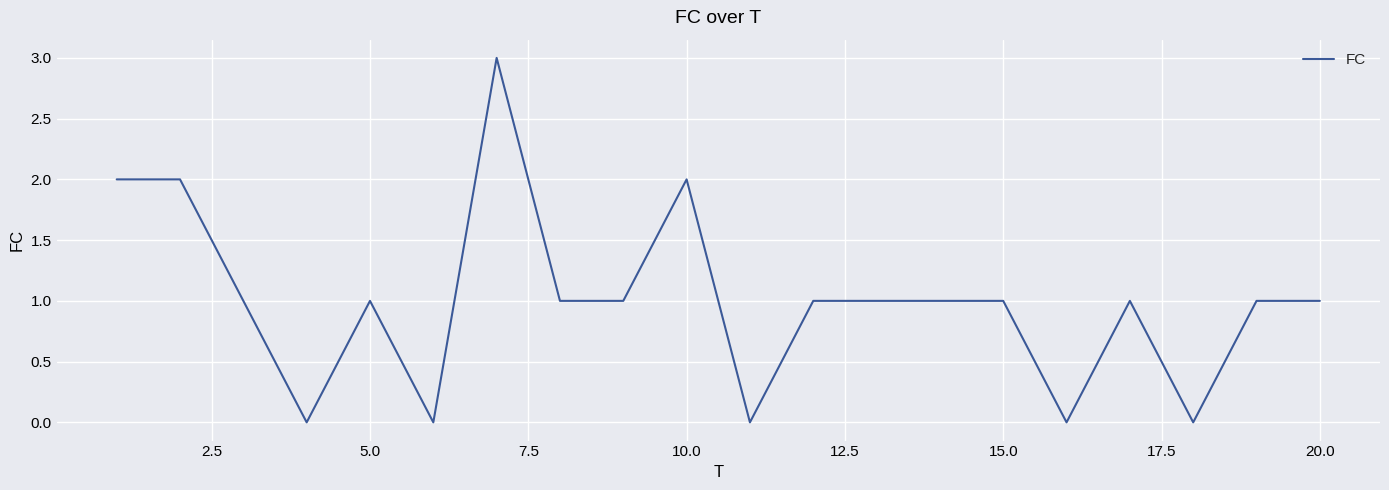

What is the difference between the maximum and minimum values?

3